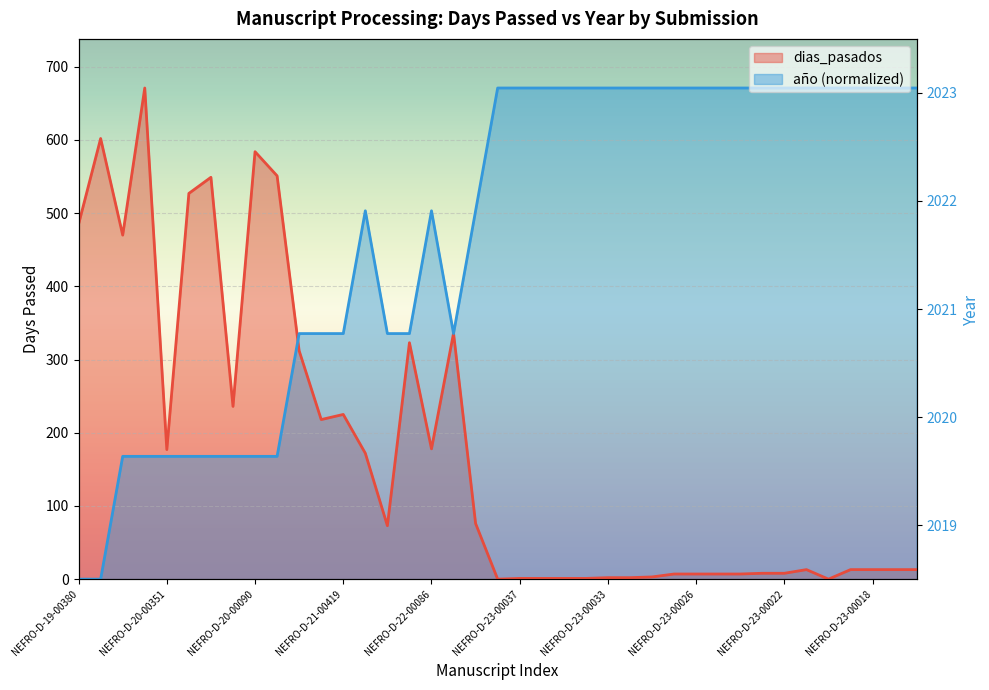

Does the chart display data point markers on the line(s)?

No